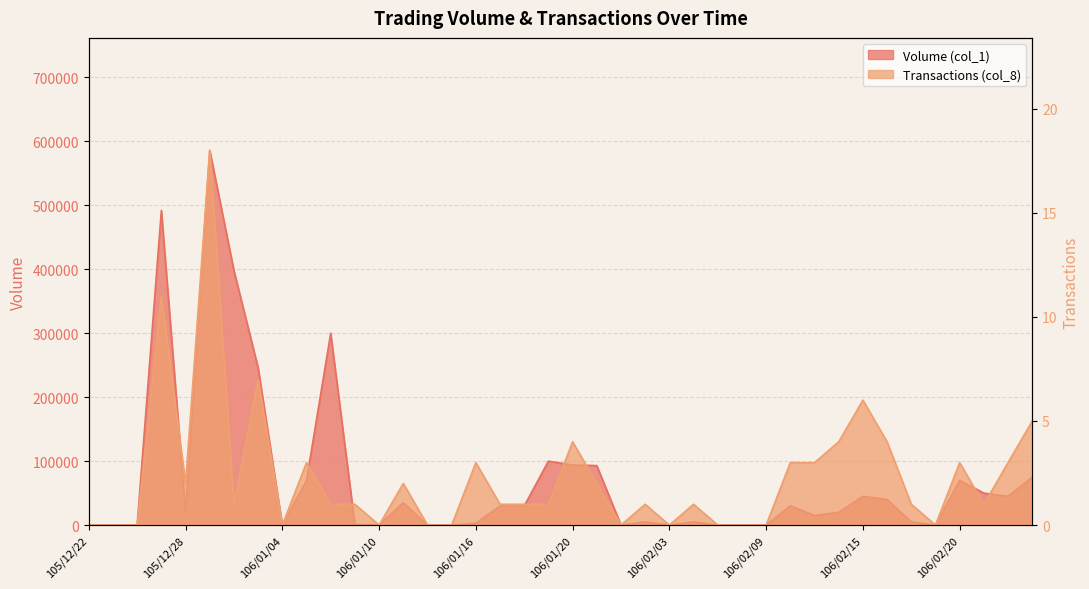

What position from the left is 106/02/17?

35